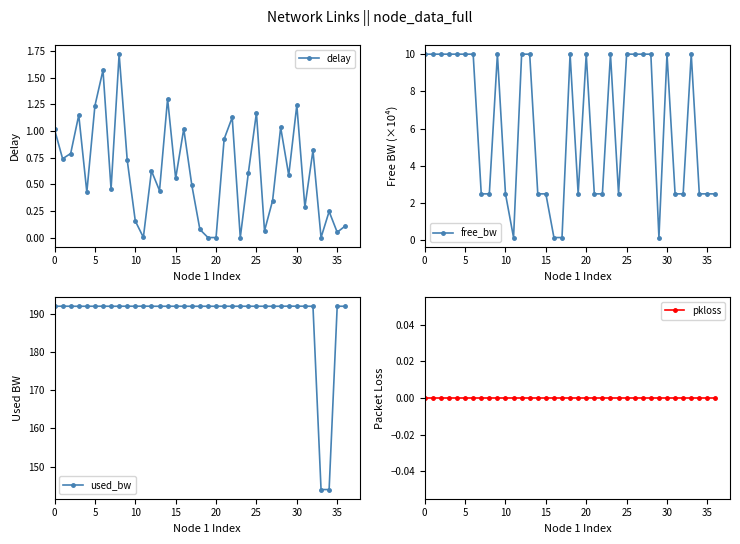

True or false: delay has more than 2 points higher than both neighbors.

True